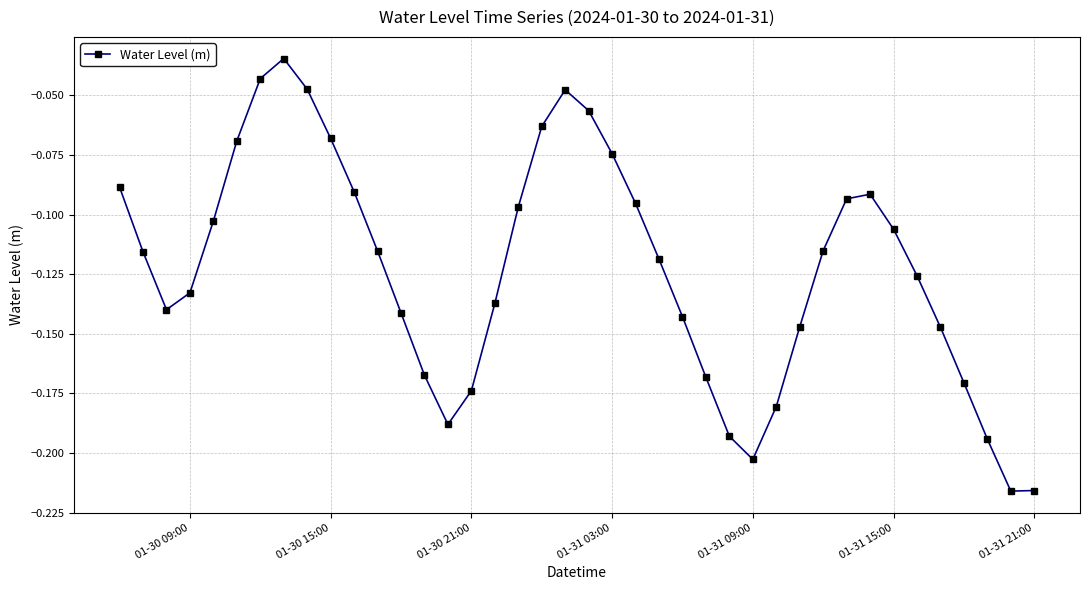

How many points are higher than both their immediate neighbors (excluding endpoints)?

3